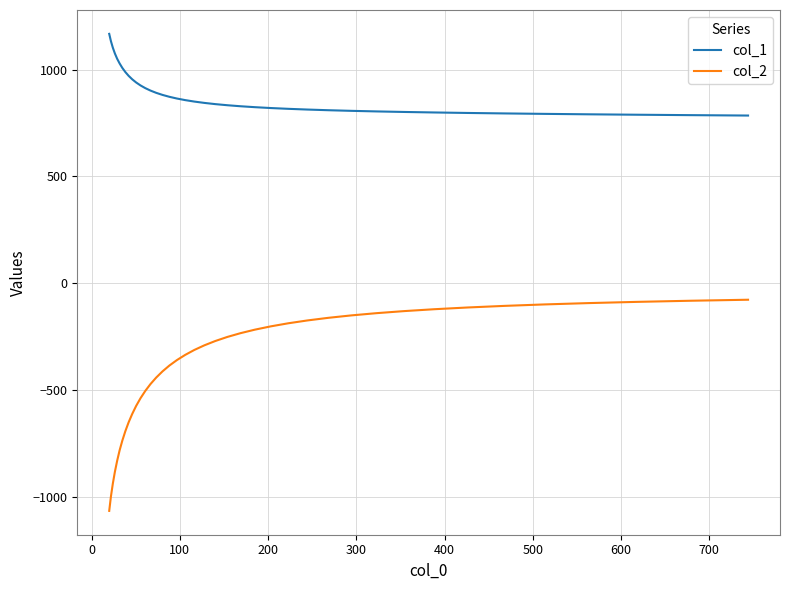

How many values in the col_2 series exceed -290?

19